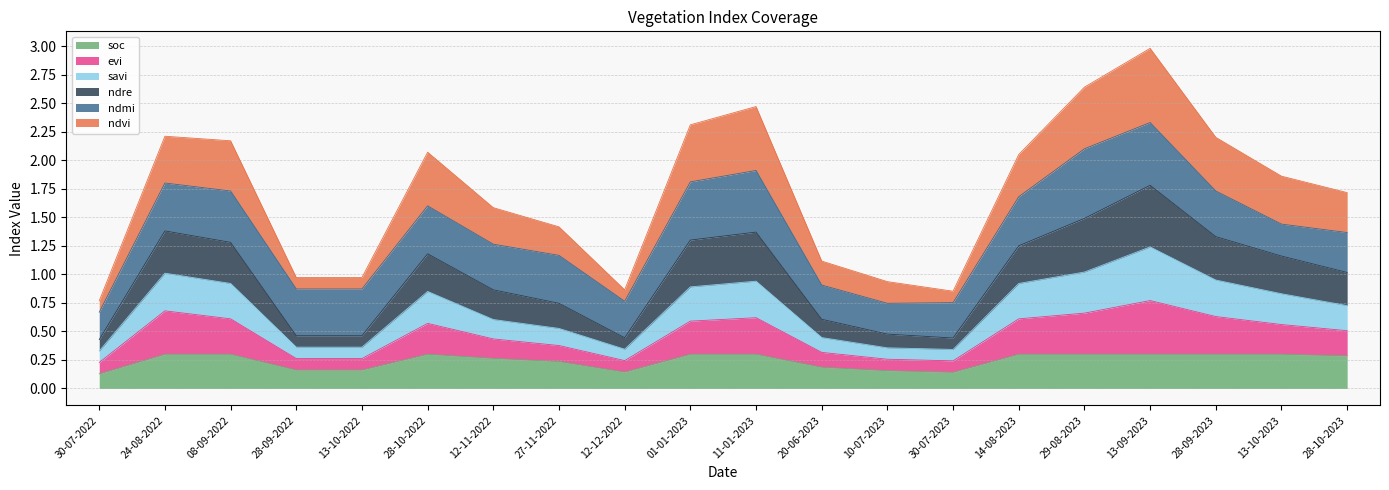

What is the total value across all series at 28-09-2023?

2.2